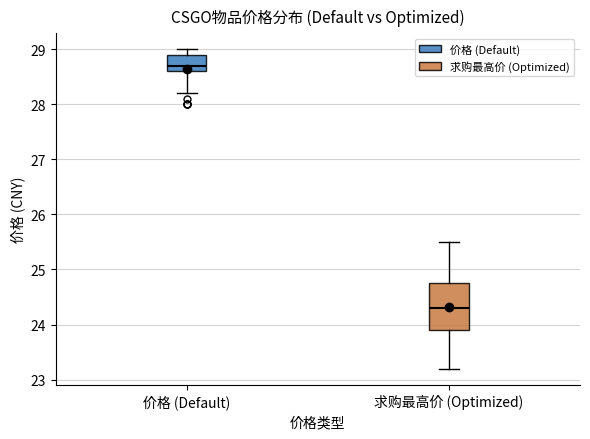

Which box's median line is the lowest?

求购最高价 (Optimized)